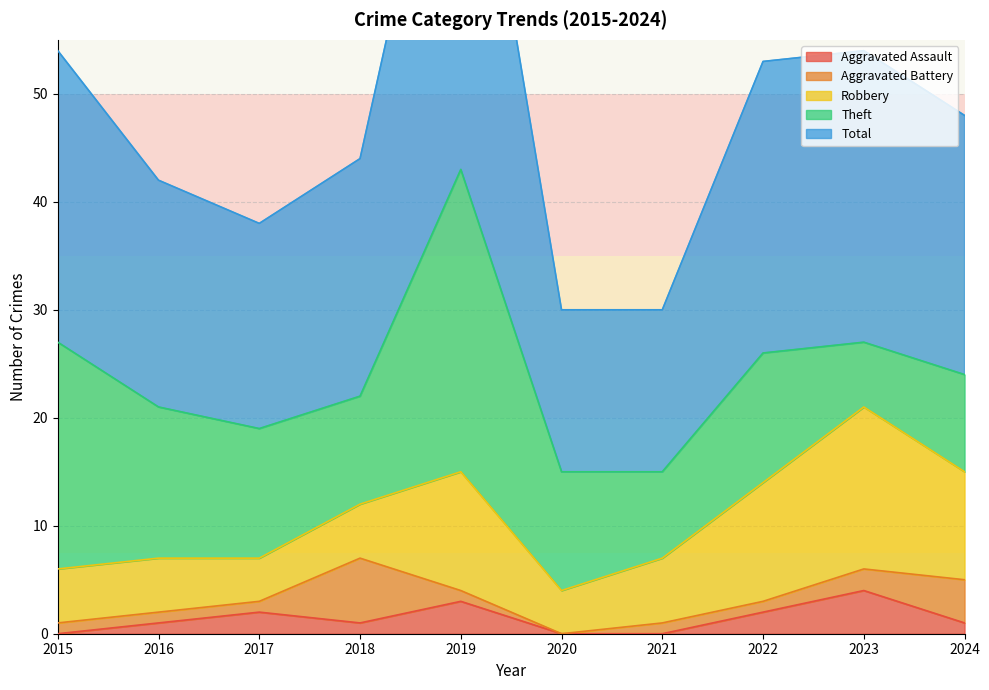

What is the total value across all series at 2018?

44